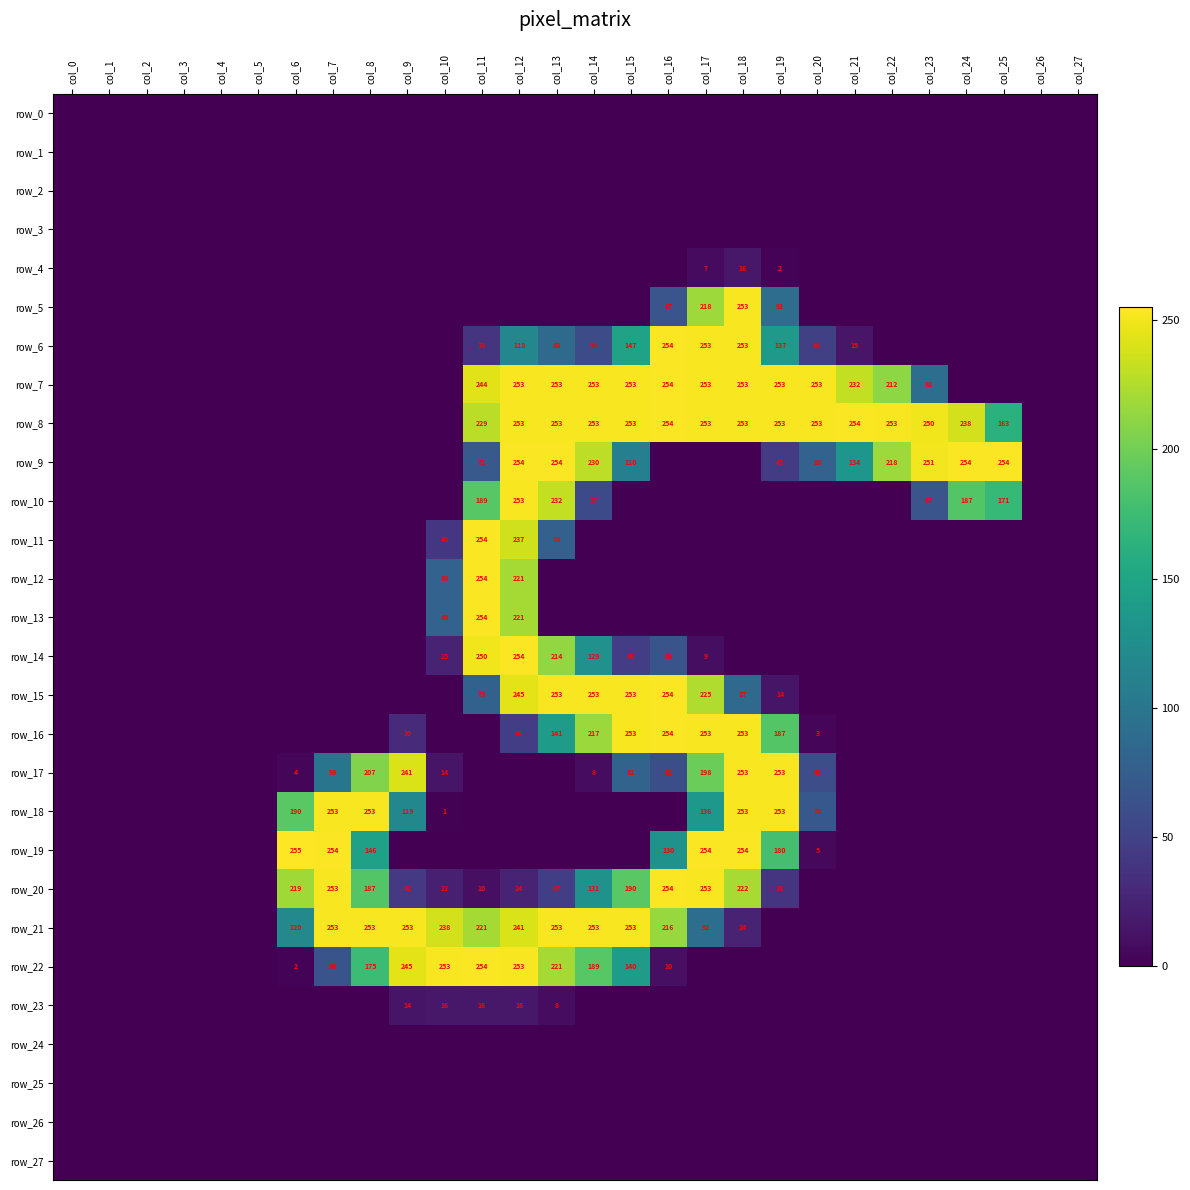

Where is row_0 nearest to the value 0?

col_0